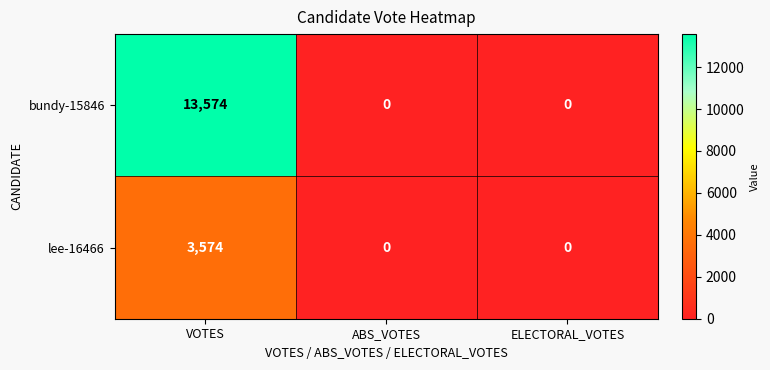

What is the greatest value displayed?

13574